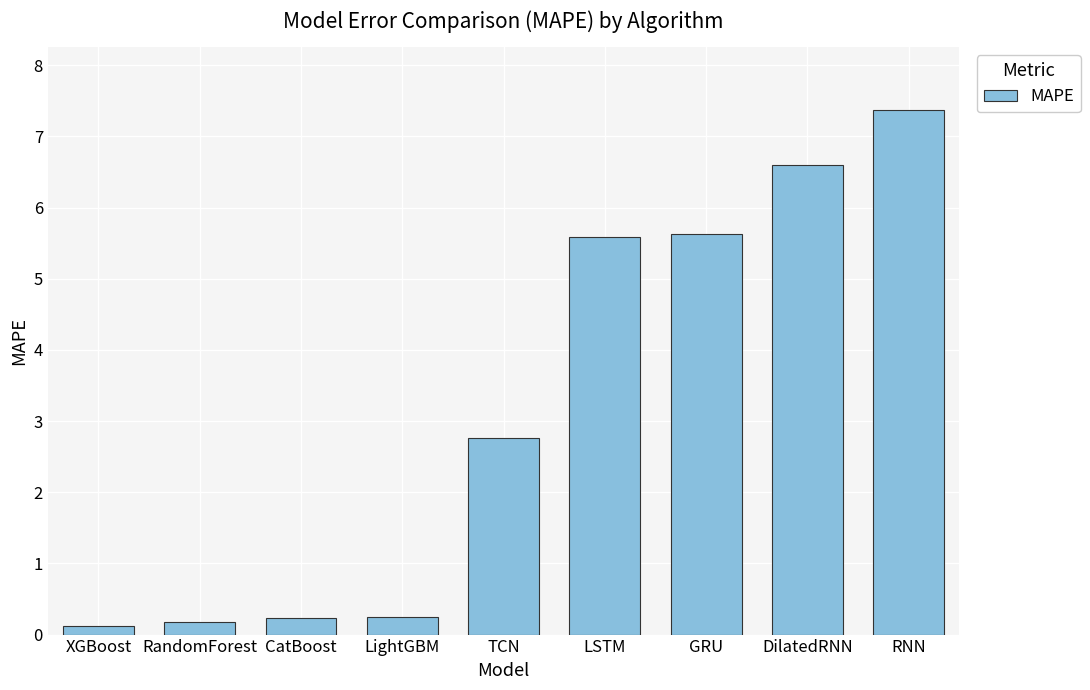

How many data points are less than 2?

4